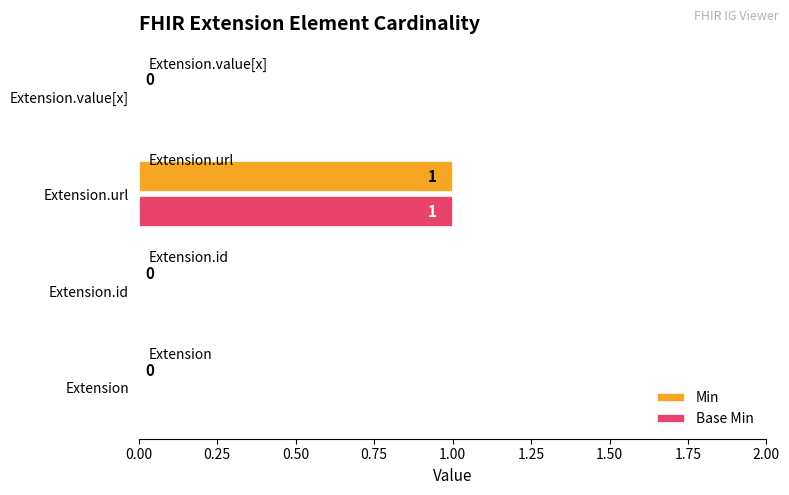

Which category has the highest value in the Base Min series?

Extension.url